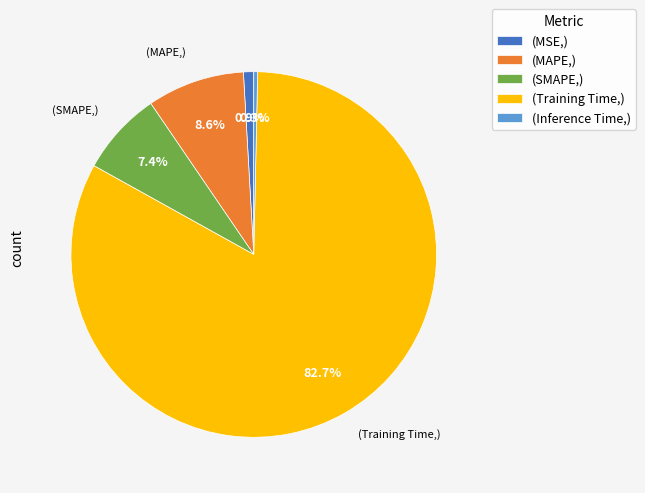

Is there any slice that represents more than half of the pie?

Yes